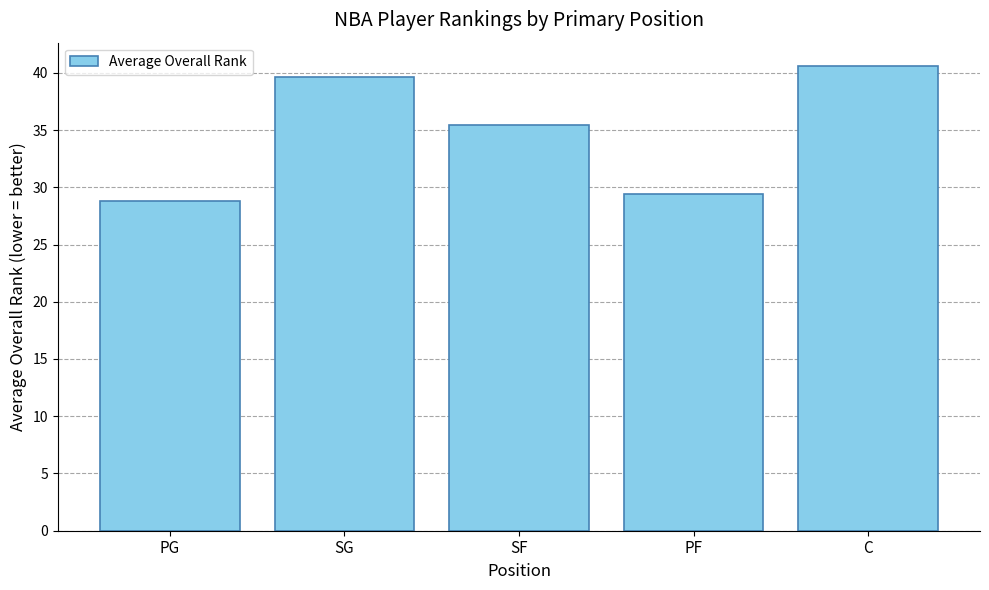

Rank the categories by value from lowest to highest.

PG, PF, SF, SG, C